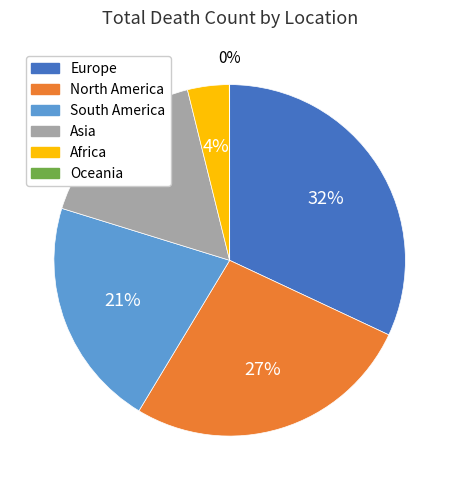

To the nearest percent, what is the difference between the Europe and South America slice percentages?

11%